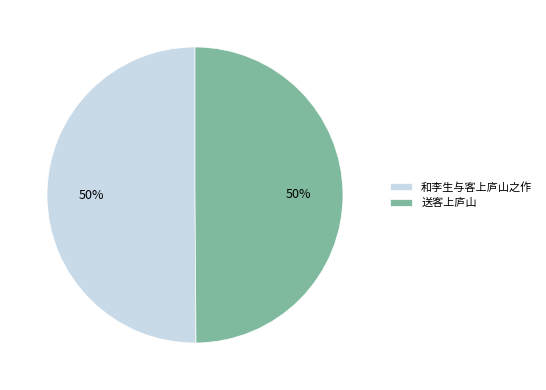

How many slices are in this pie chart?

2